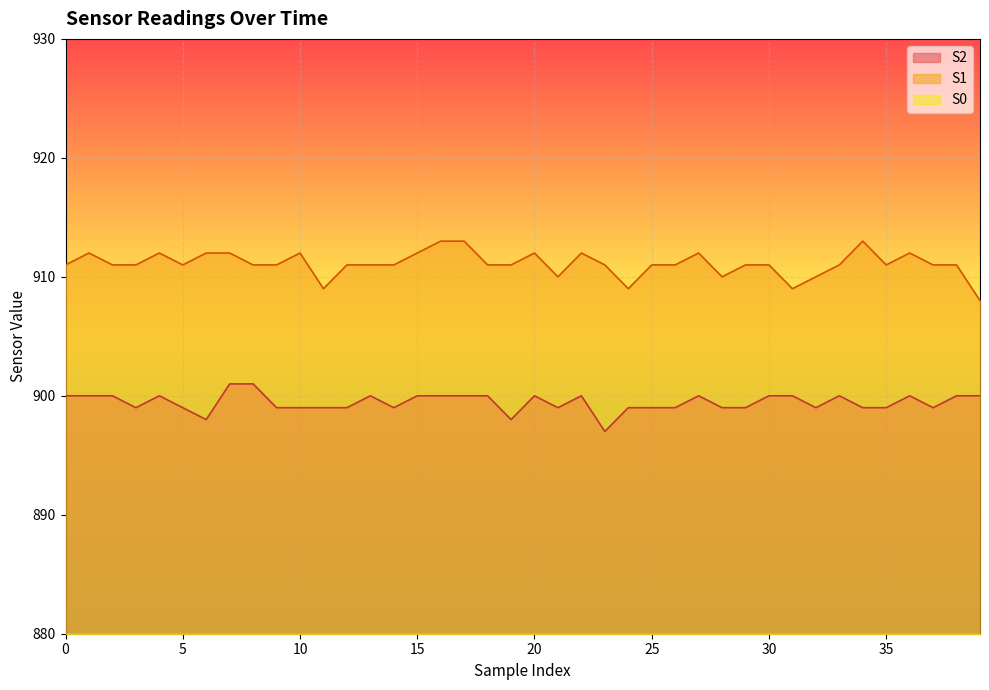

What is the value of the S0 point at the 31st from the left?

847